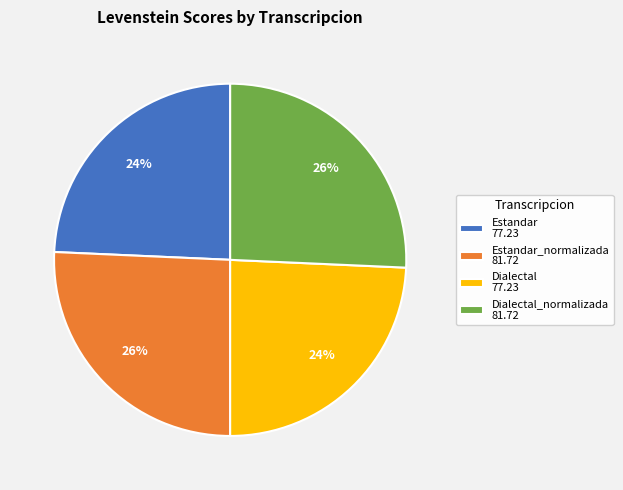

Between Estandar_normalizada 81.72 and Estandar 77.23, which is larger?

Estandar_normalizada 81.72